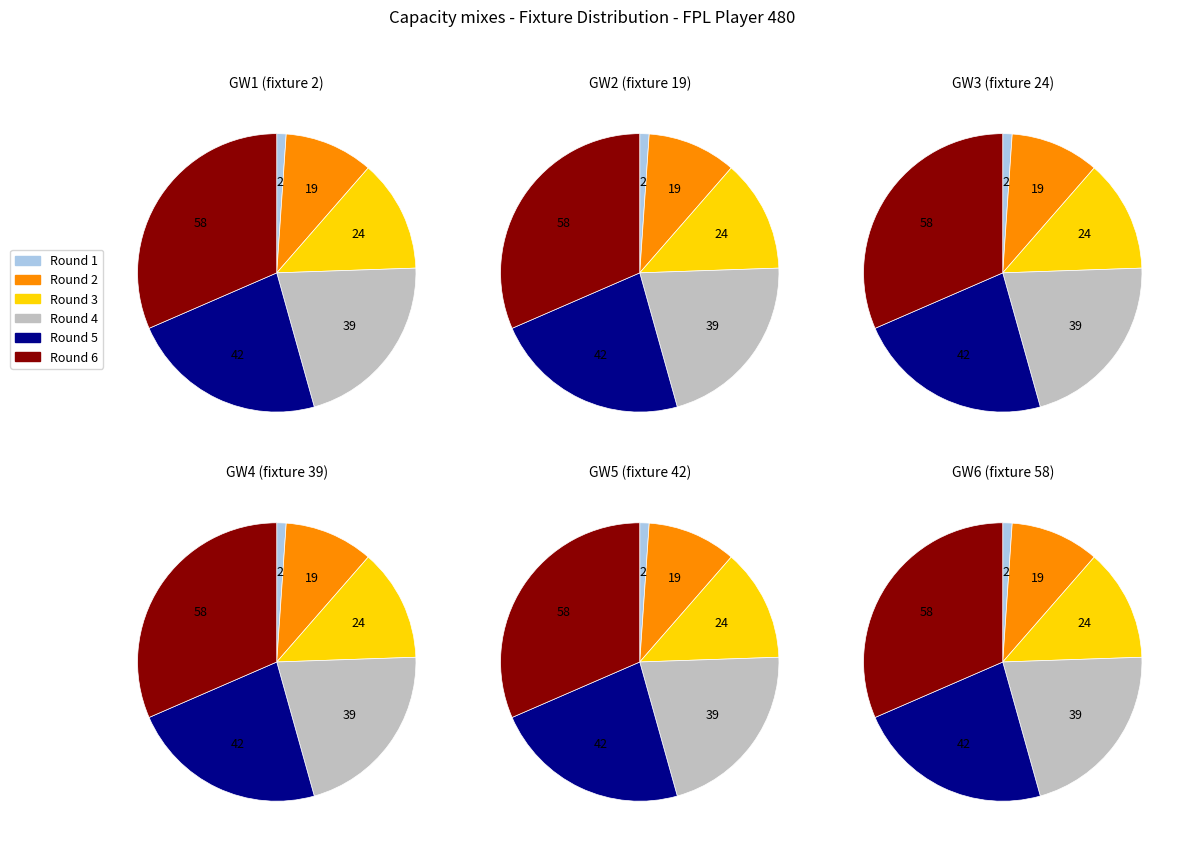

Combined, what portion of the pie is Round 4 and Round 3?

34.2%